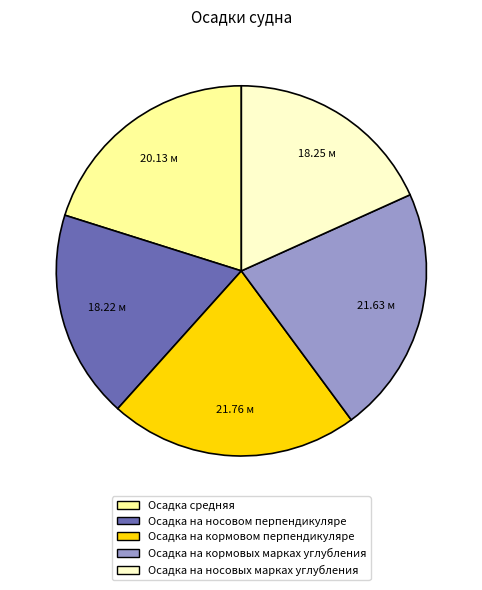

Does any single category account for the majority?

No